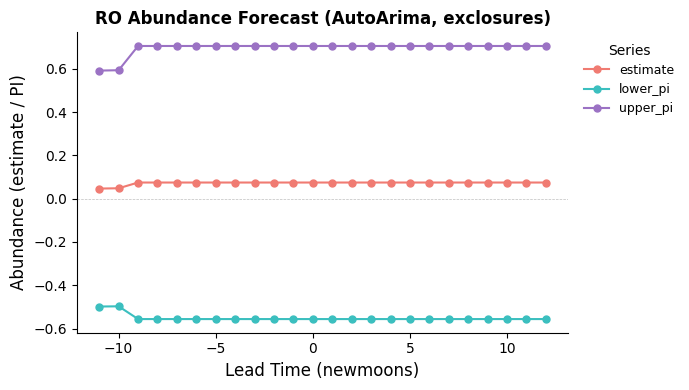

List the series in order of their peak value, lowest first.

lower_pi, estimate, upper_pi